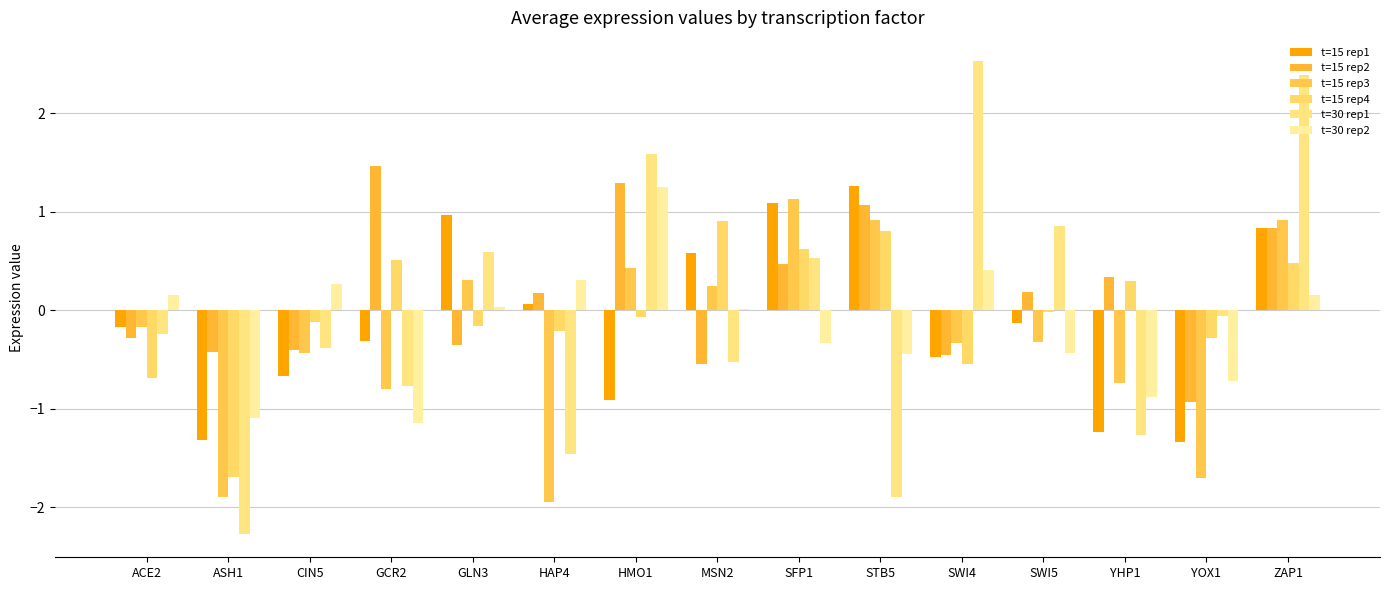

What is the difference between the t=15 rep4 values at SWI4 and ACE2?

0.1